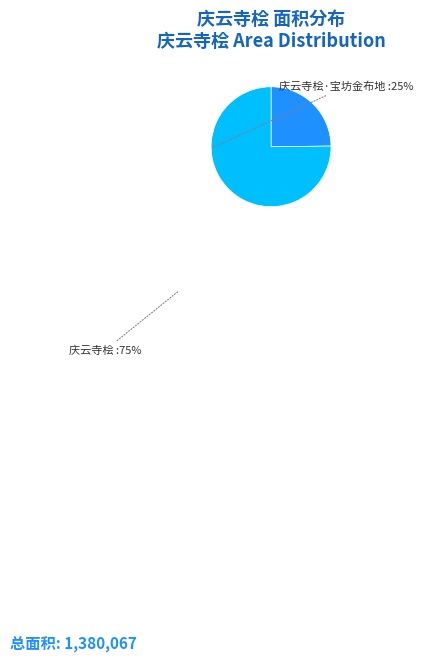

Does any single category account for the majority?

Yes